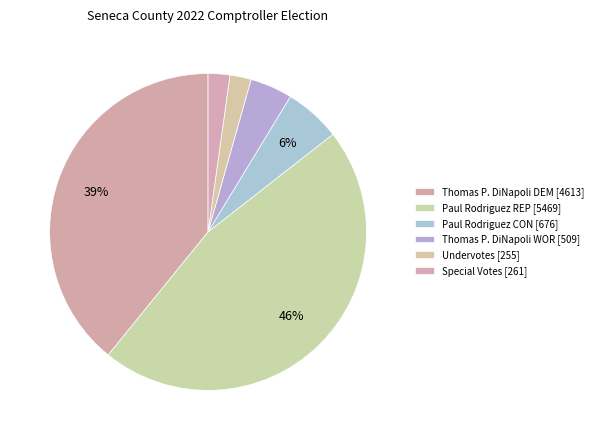

Which category has the biggest portion of the pie?

Paul Rodriguez REP [5469]